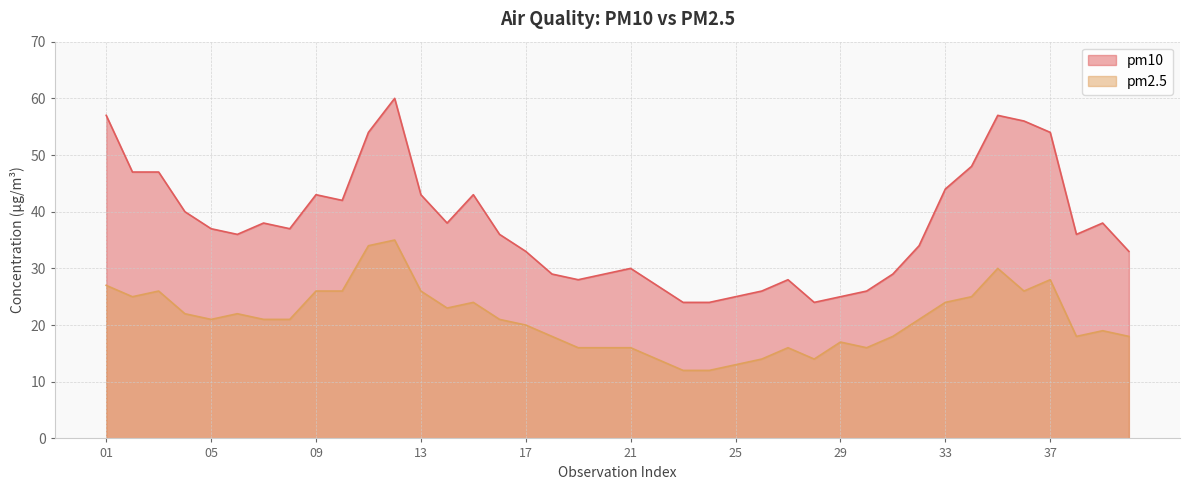

True or false: pm10 and pm2.5 intersect in this chart.

False